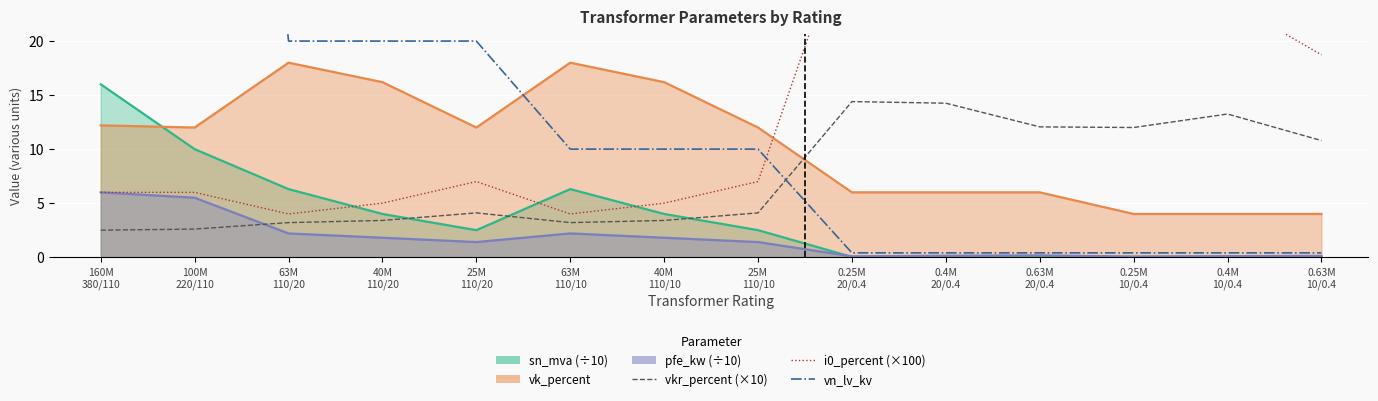

What is the difference between the vkr_percent (×10) values at 25M
110/20 and 40M
110/10?

0.7